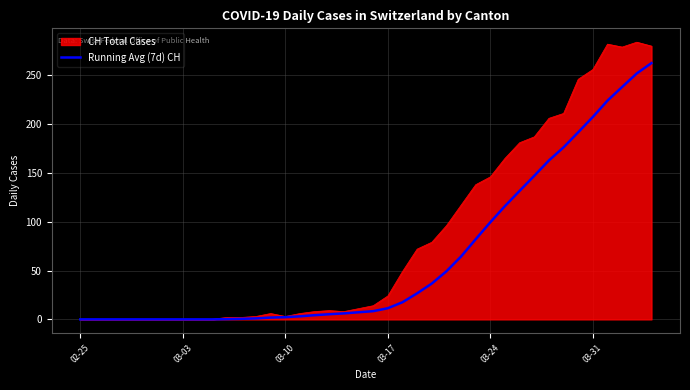

Which series has the widest spread of values?

CH Total Cases